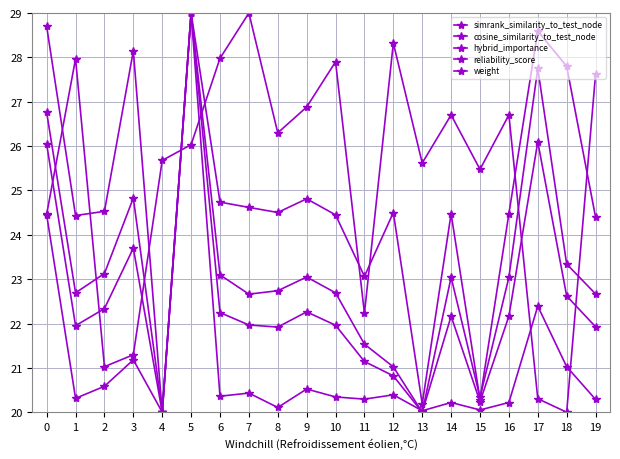

How many lines are shown in the chart?

5